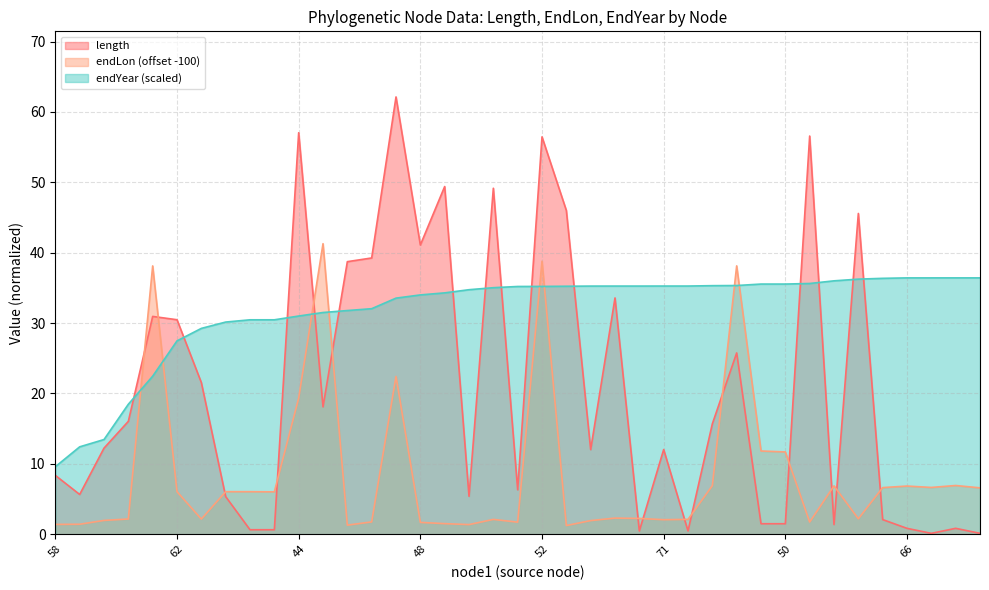

Rank the series by their average value, from lowest to highest.

endLon (offset -100), length, endYear (scaled)